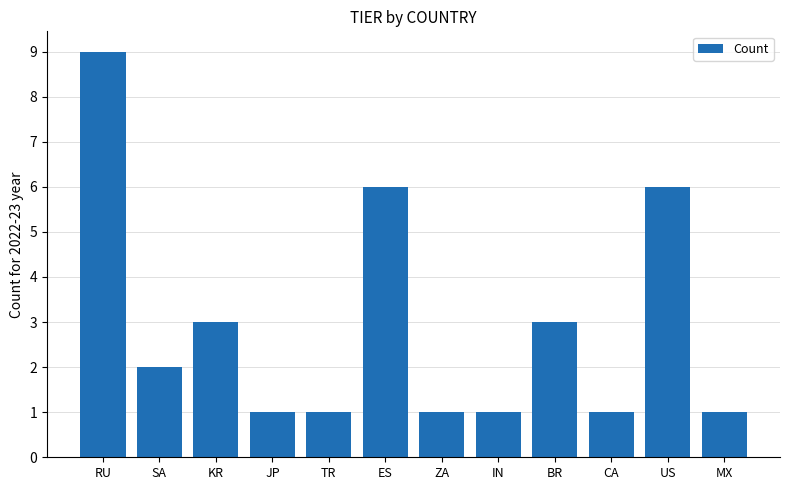

Is it true that the value at ZA is 1?

True